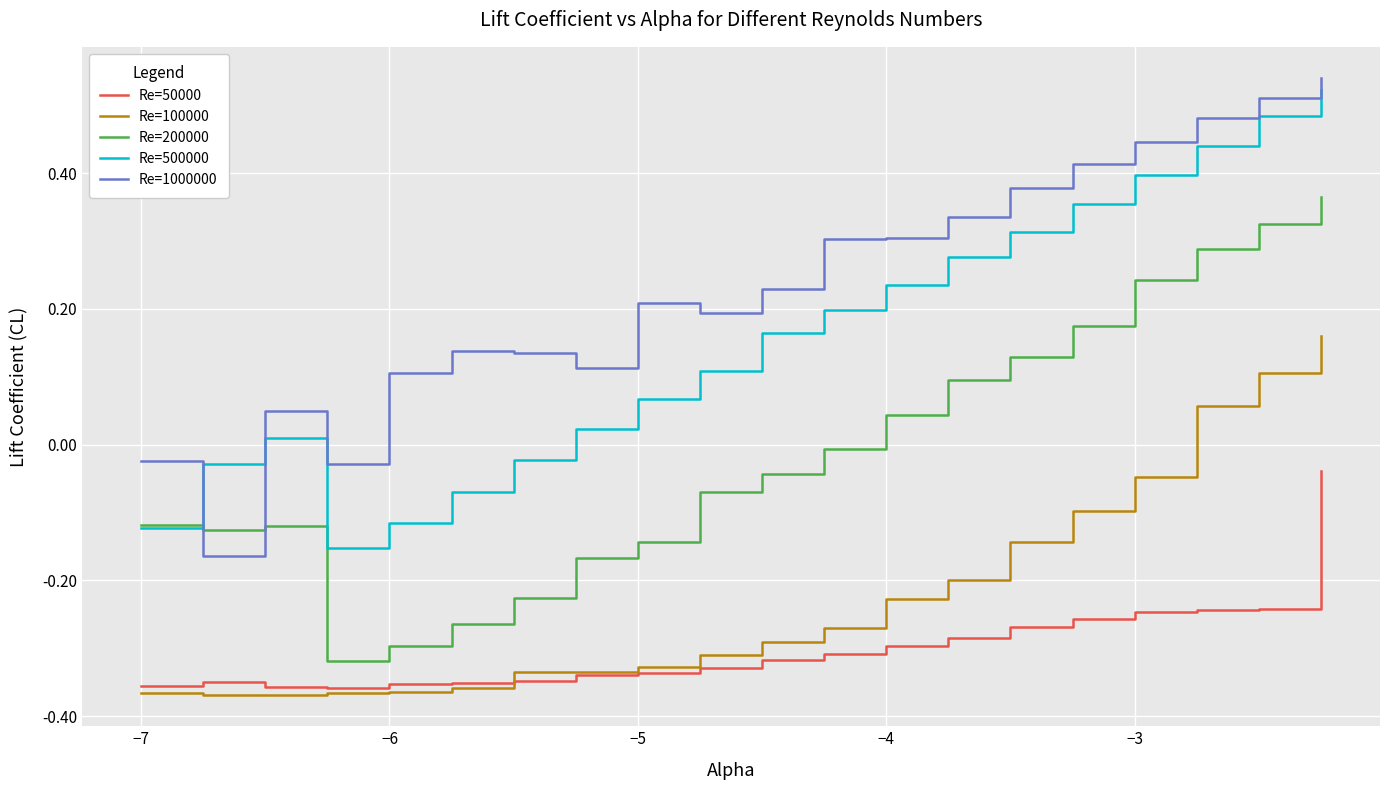

Which series has the largest total across all categories?

Re=1000000